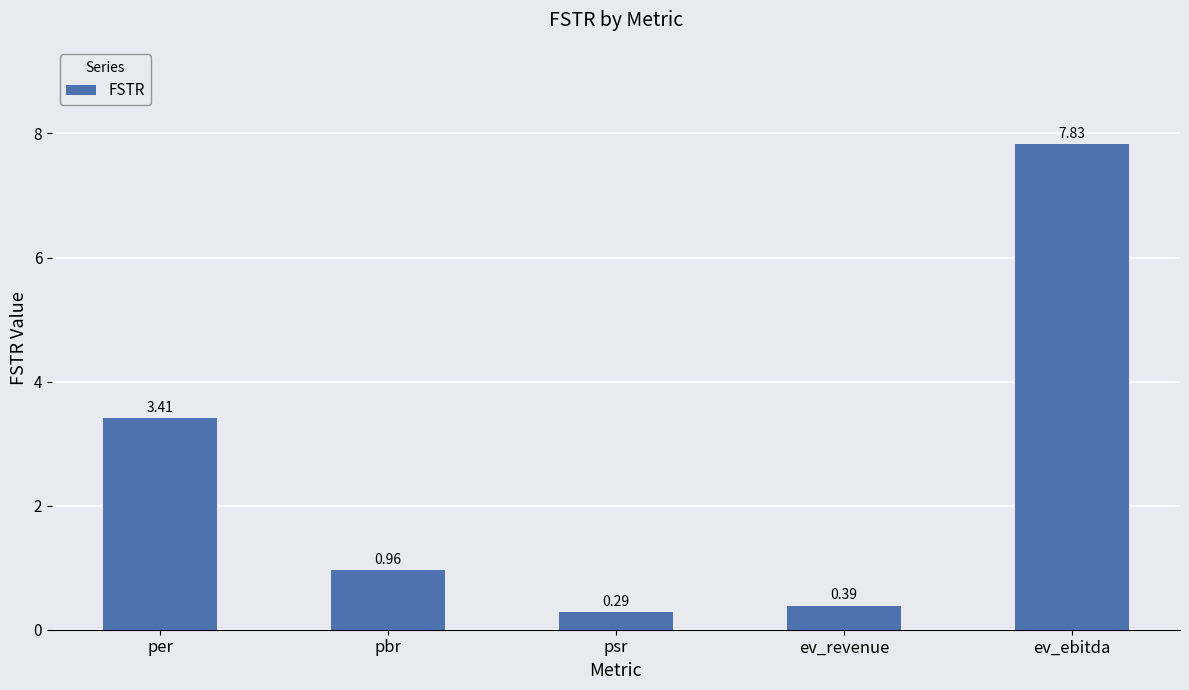

Which has a higher value, psr or ev_ebitda?

ev_ebitda